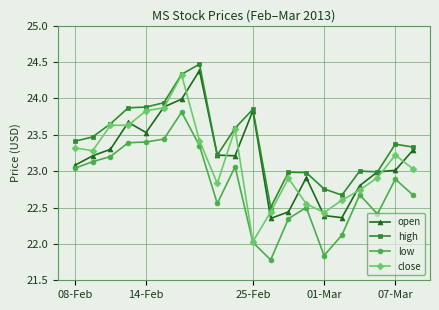

True or false: close has more than 1 interior local peaks.

True